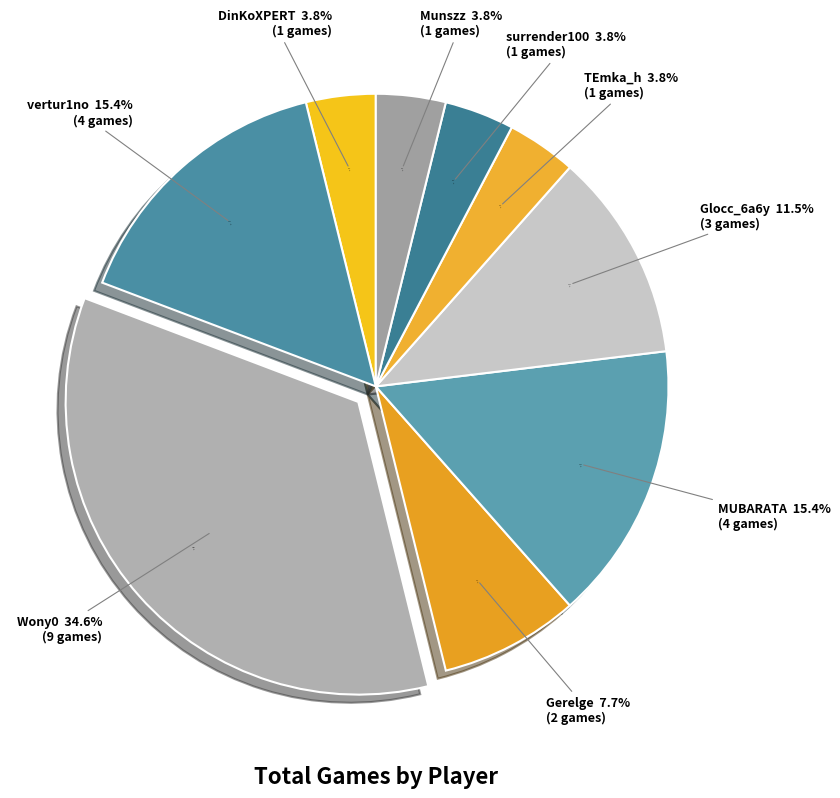

What is the largest slice in the pie chart?

Wony0